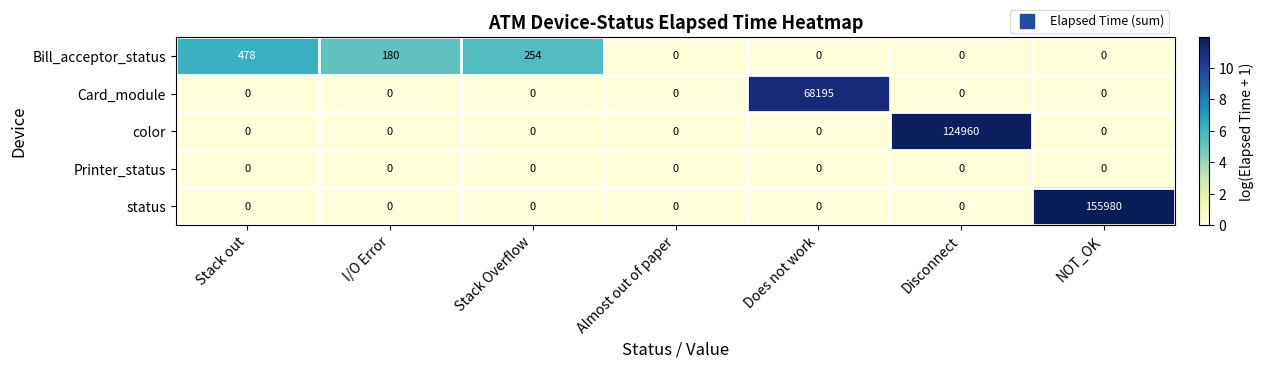

True or false: color has a value of 38830 at Almost out of paper.

False